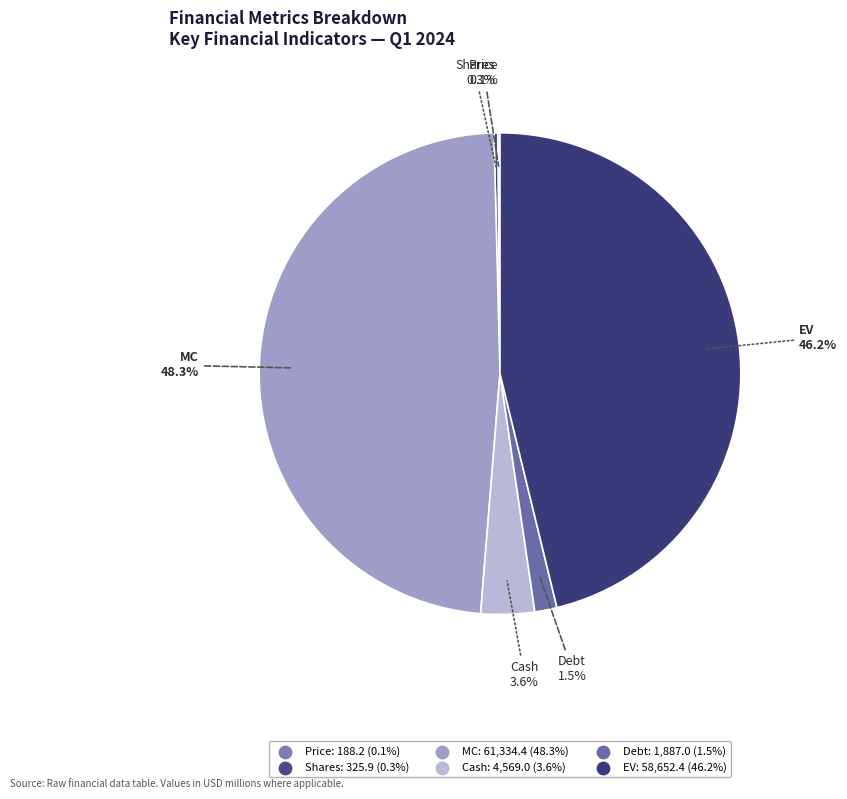

Does any single category account for the majority?

No